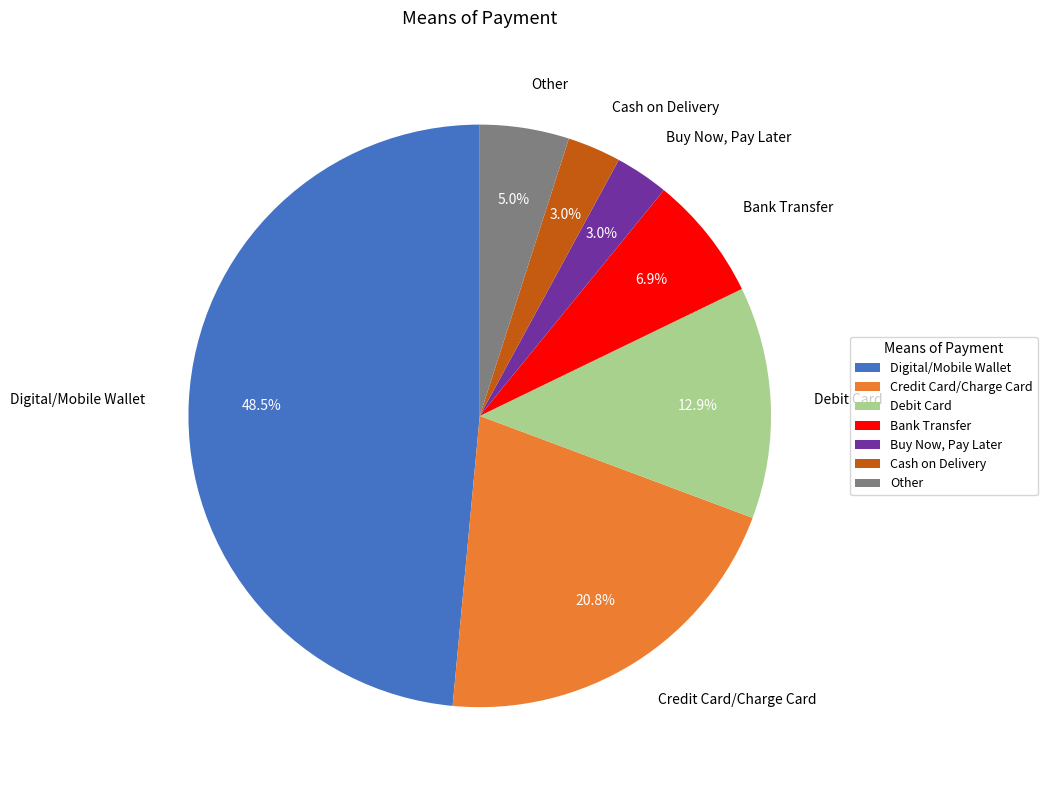

What percentage is the Debit Card slice, to the nearest percent?

13%